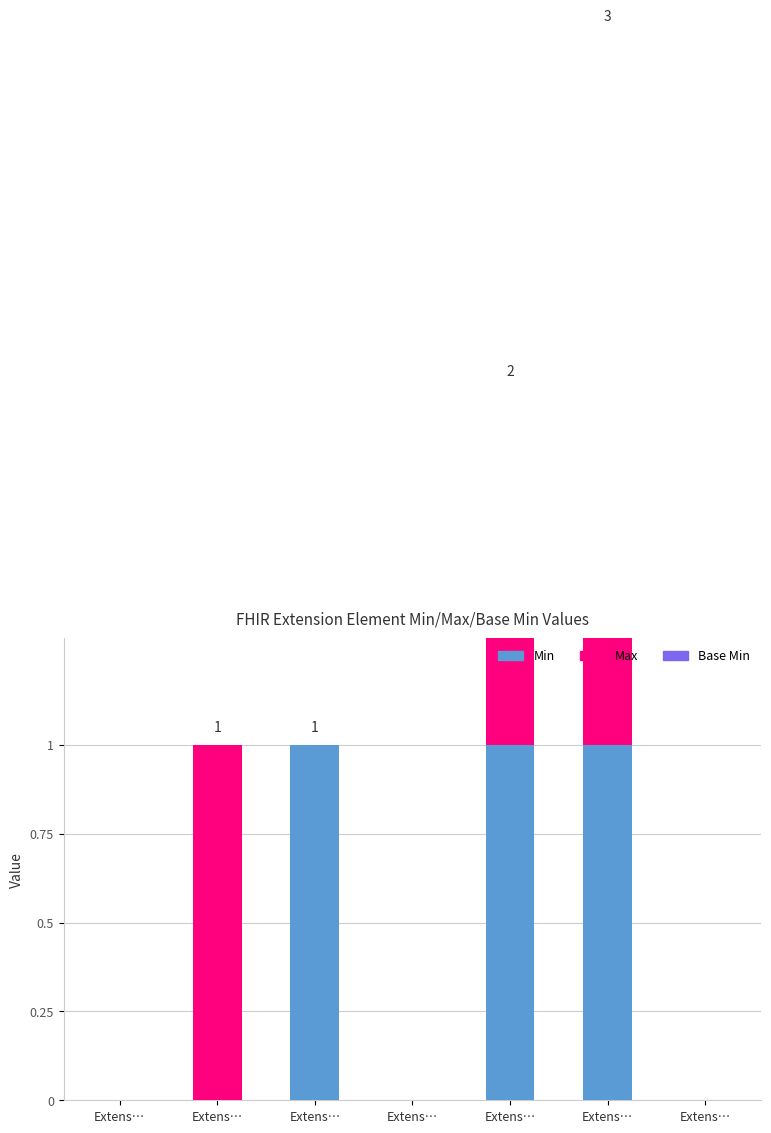

The value of Min at Extens… is 1. True or false?

True